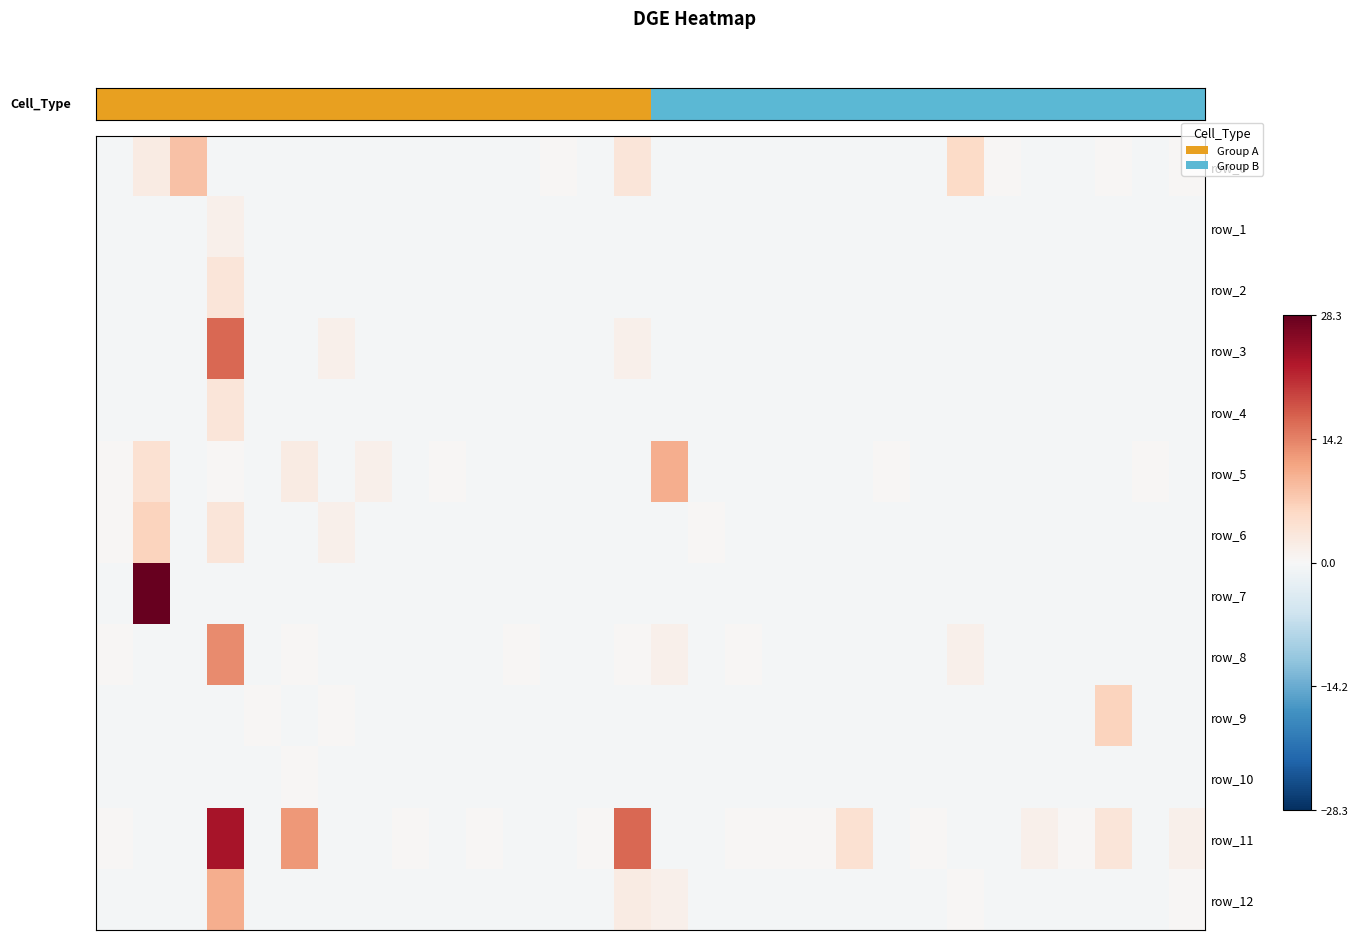

List the series in order of their peak value, lowest first.

row_10, row_1, row_2, row_4, row_6, row_9, row_0, row_5, row_12, row_8, row_3, row_11, row_7